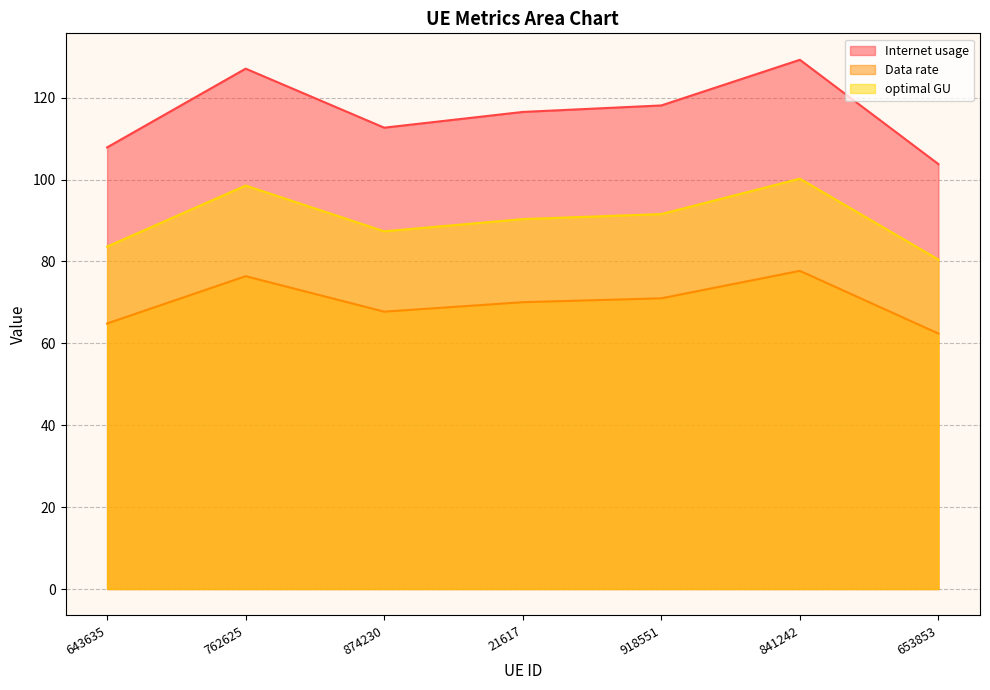

Is it true that optimal GU equals 62.4 at 653853?

True